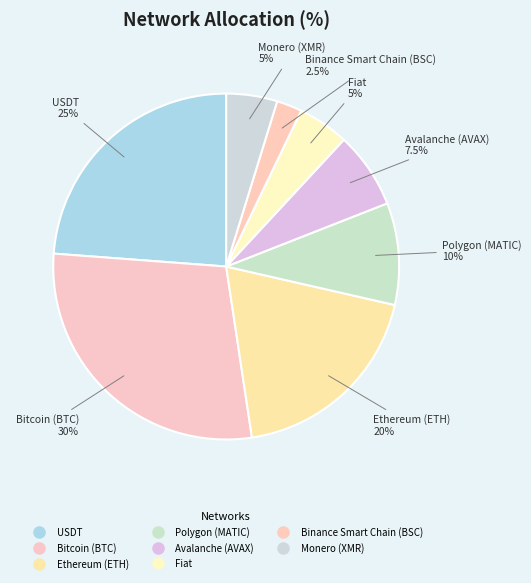

Rank the categories by value from lowest to highest.

Binance Smart Chain (BSC), Fiat, Monero (XMR), Avalanche (AVAX), Polygon (MATIC), Ethereum (ETH), USDT, Bitcoin (BTC)